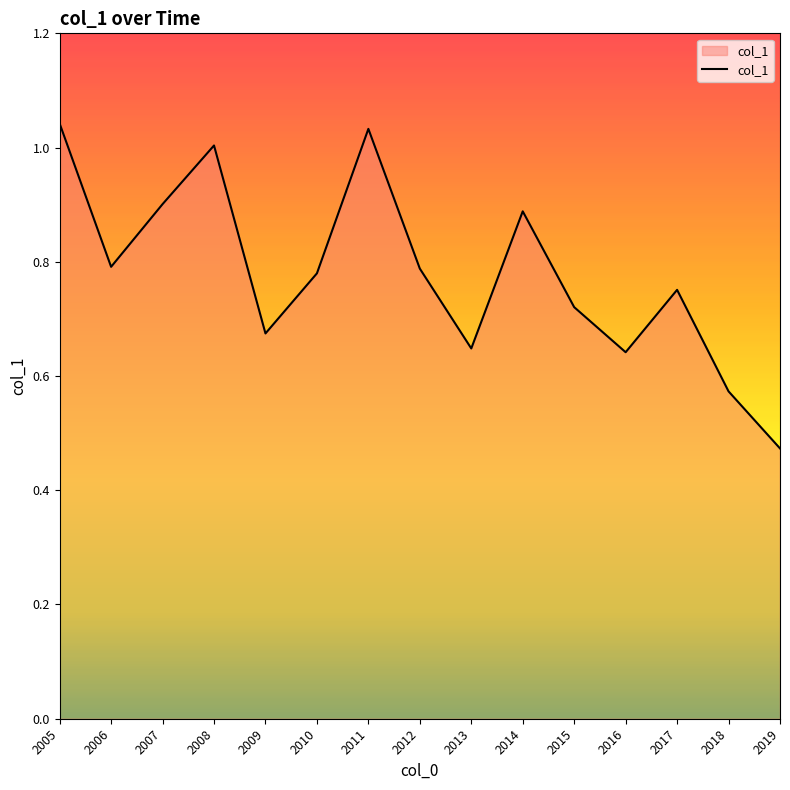

Is it true that the value at 2007 is 1.4?

False